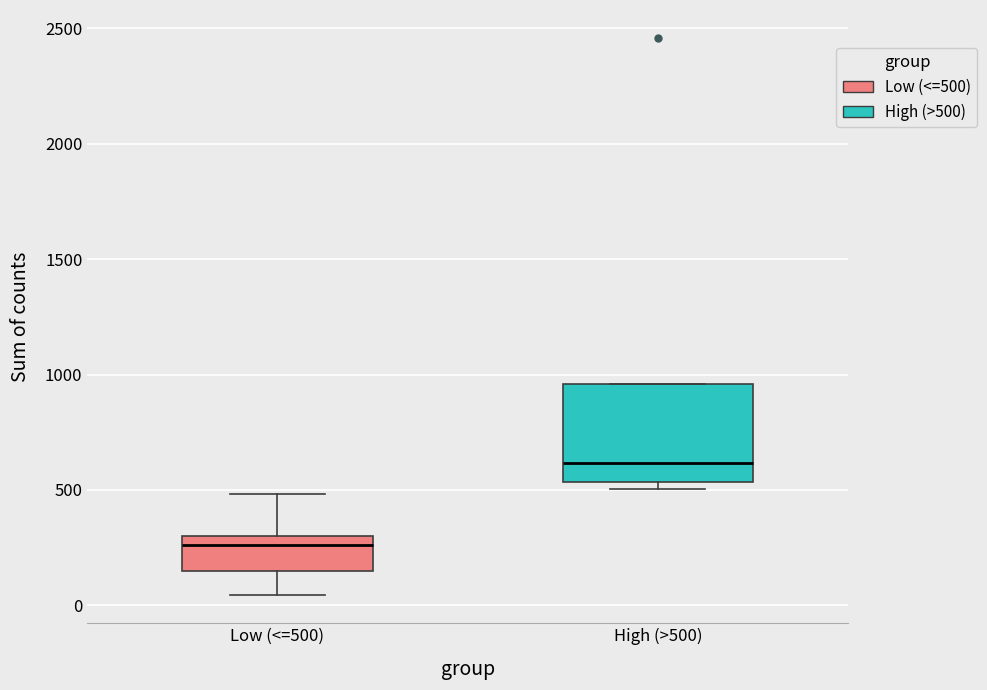

Reading left to right, read every box against the y-axis: the position of its median line, the range the box covers, and the ends of its whiskers. The values are not printed on the chart, so give them approximately, as read against the axis.

Low (<=500): median 250, box 150 to 300, whiskers 50 to 500
High (>500): median 600, box 550 to 950, whiskers 500 to 950